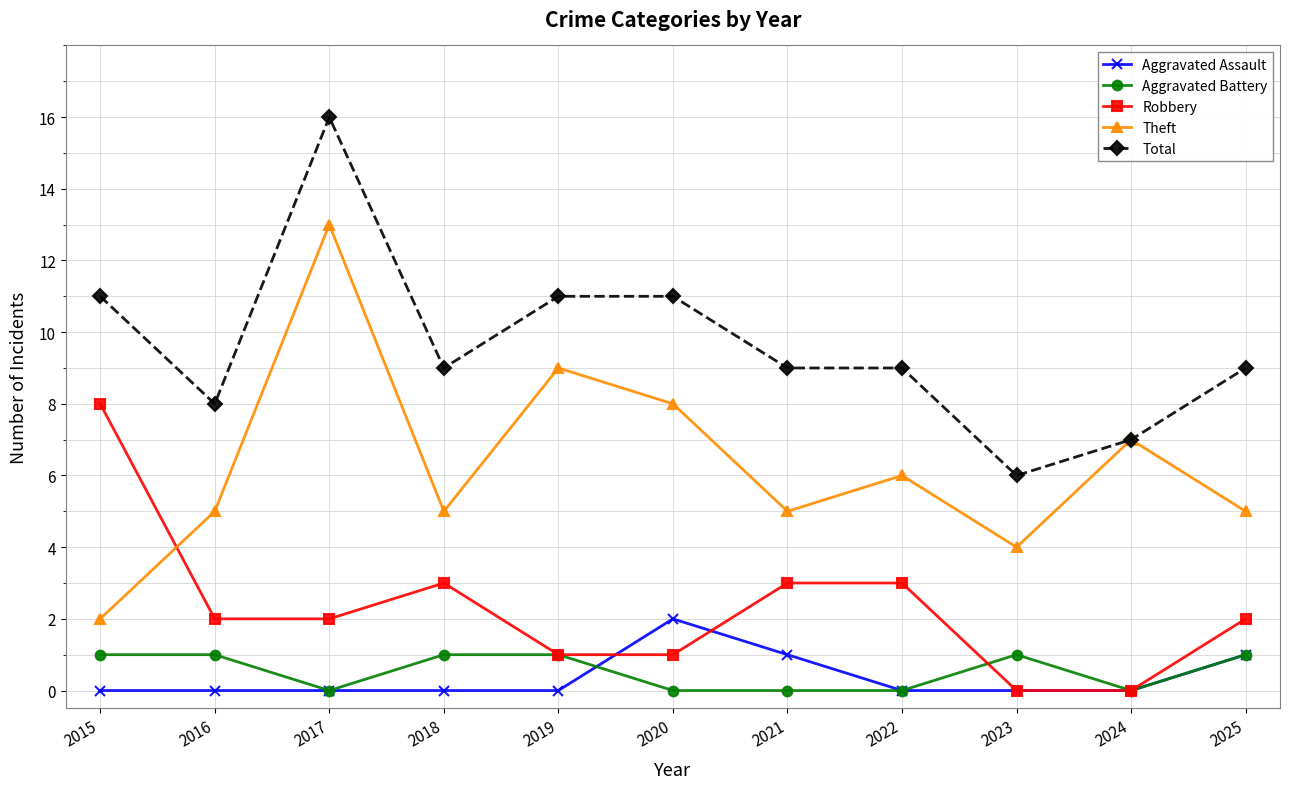

Is the value of Robbery at 2023 greater than the value of Total at 2023?

No